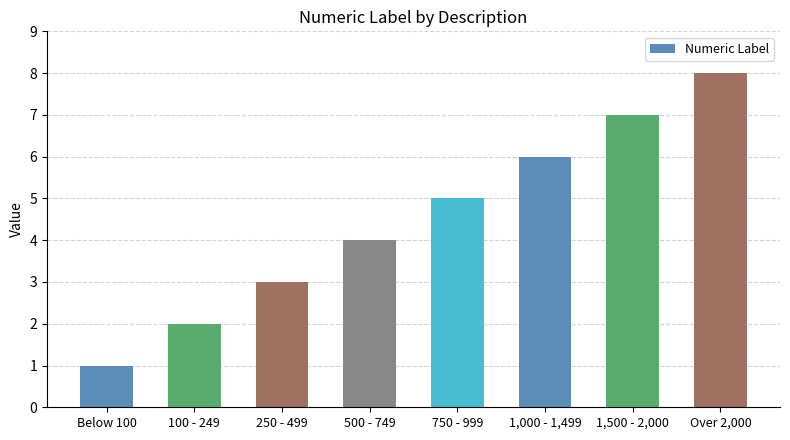

What is the label of the 8th bar from the left?

Over 2,000